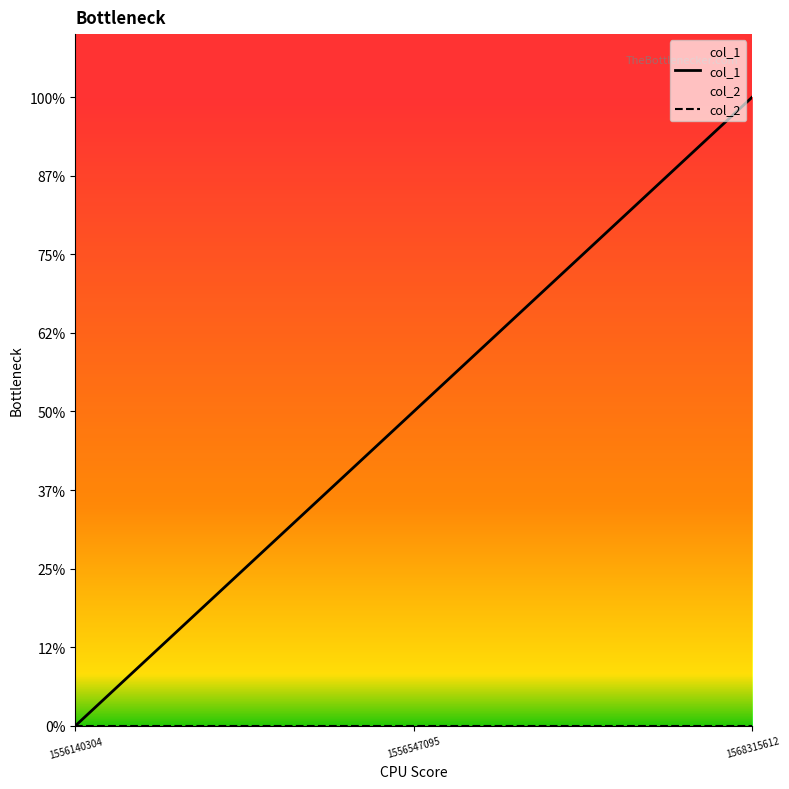

At which label does the data first exceed 1?

1568315612